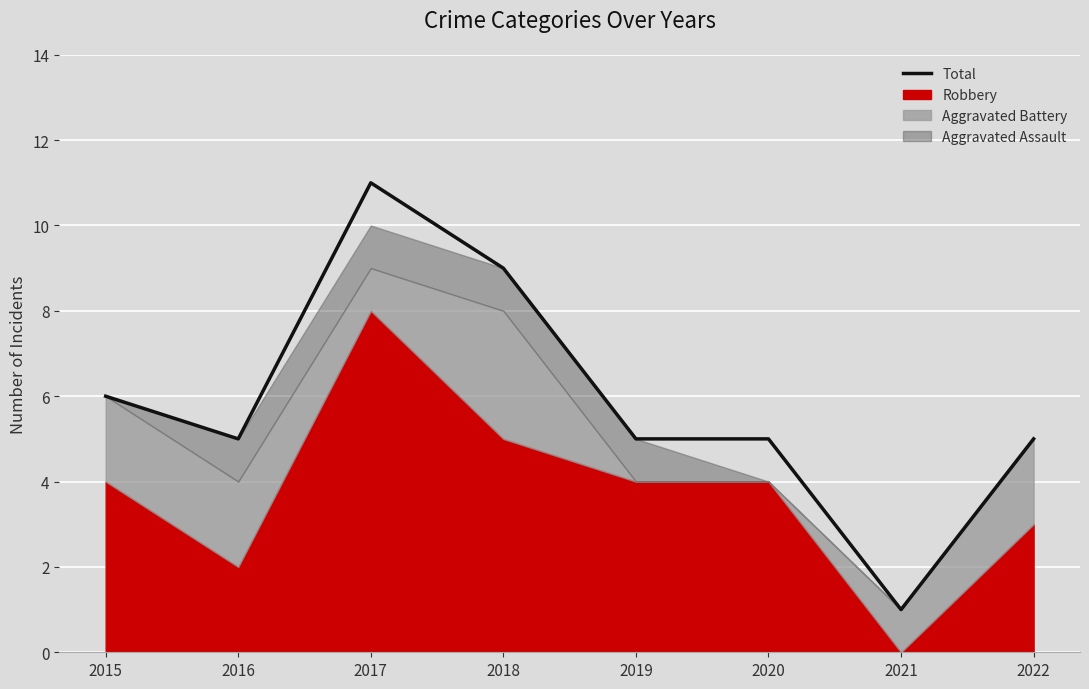

What is the ratio of the value at 2017 to the value at 2021?

11.0